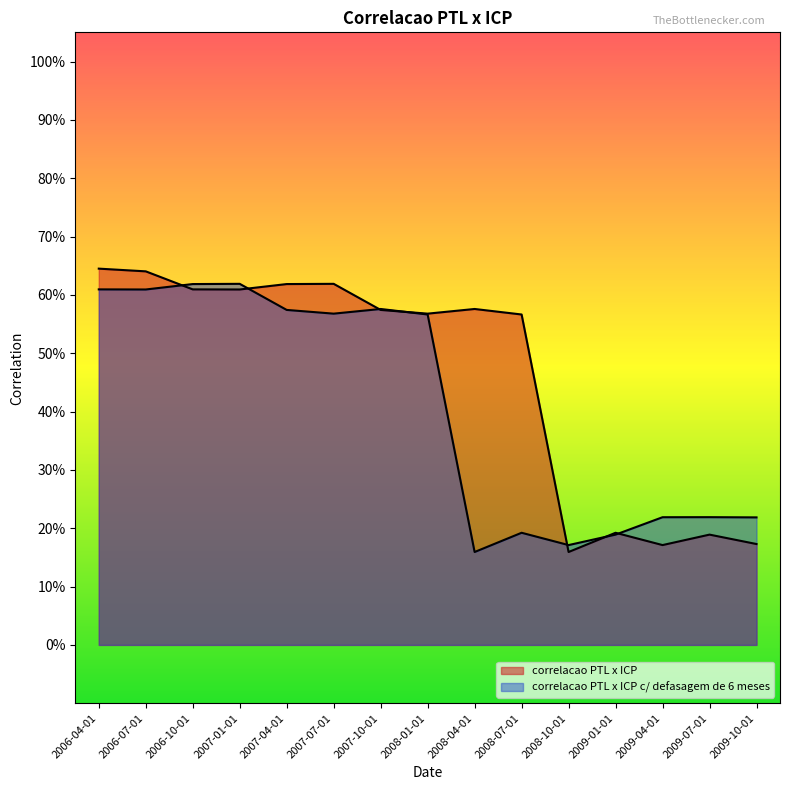

What is the sum of all correlacao PTL x ICP values?

6.9